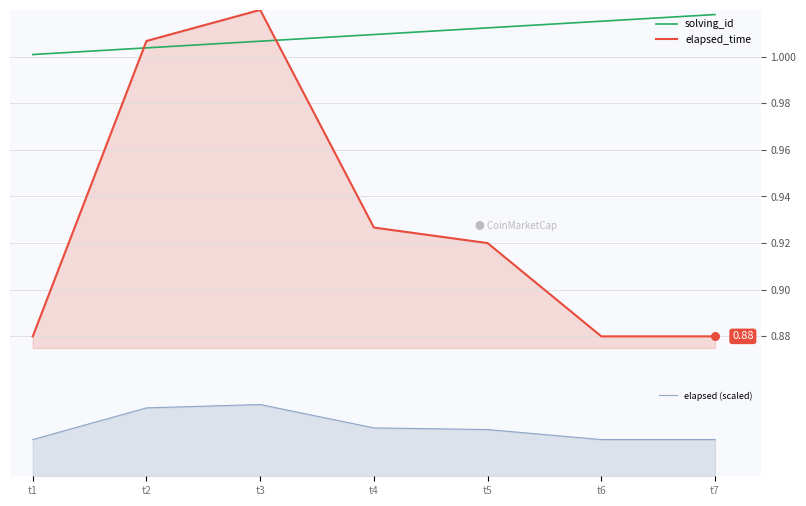

Which series contains the highest Y value?

elapsed_time